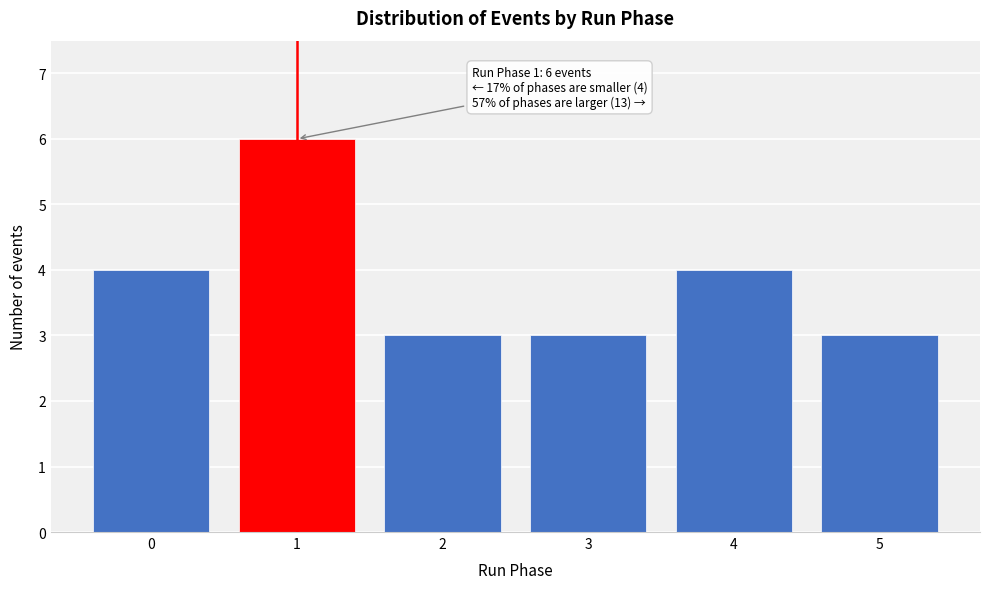

Reading right to left, list all the values displayed in this chart.

3	4	3	3	6	4